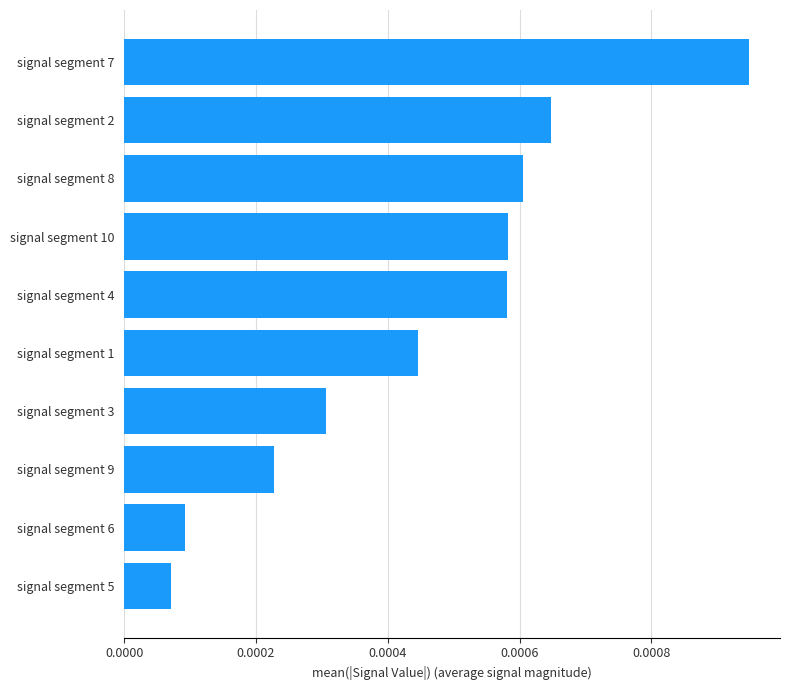

Which label corresponds to the largest value in the chart?

signal segment 7